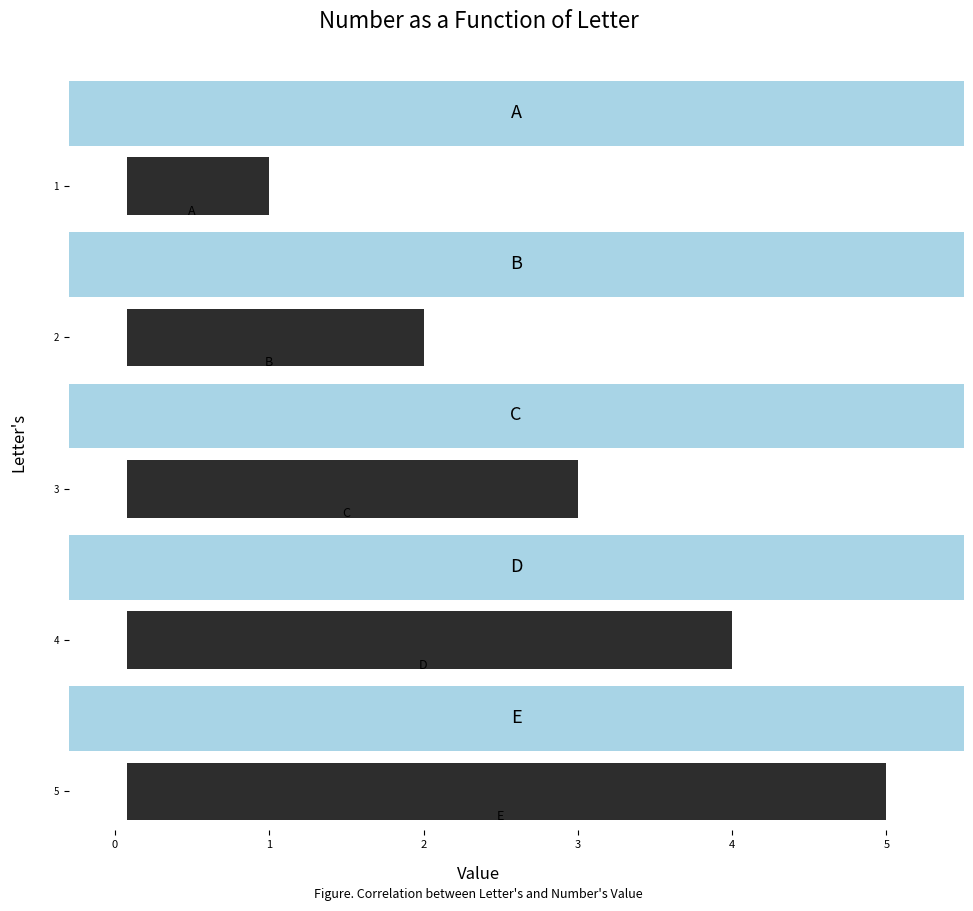

What is the smallest value displayed?

1